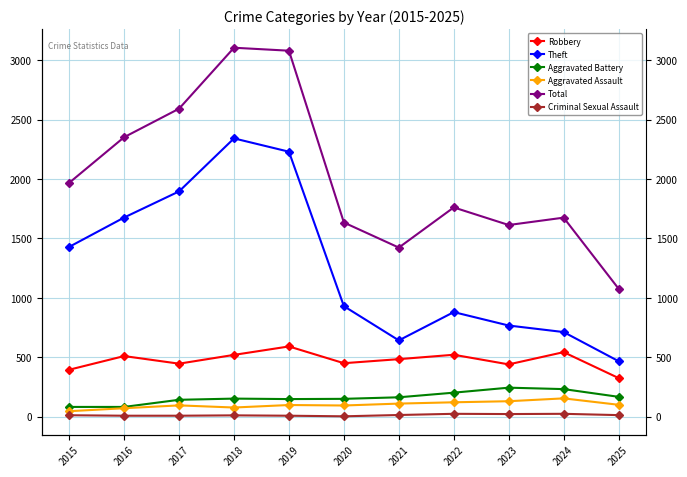

Which series has the widest spread of values?

Total